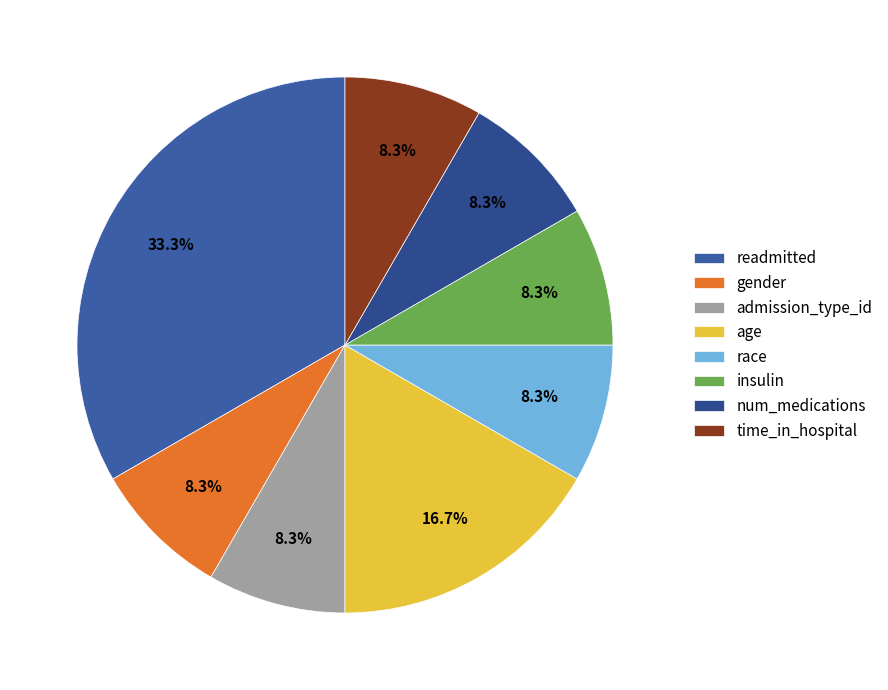

Count the number of slices in the pie.

8